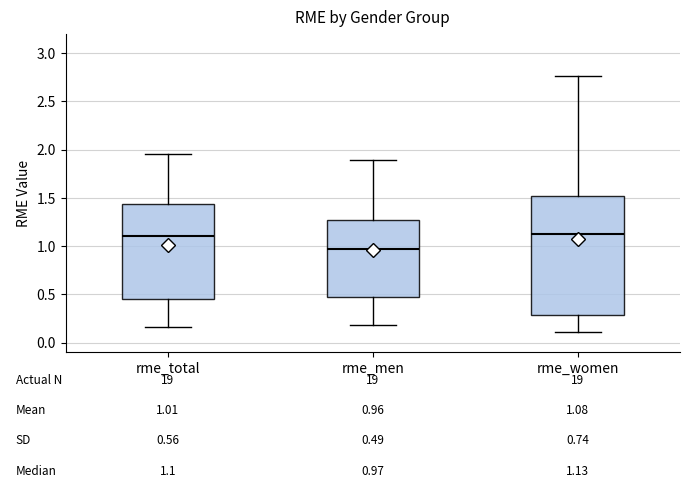

Which box's median line is the lowest?

rme_men